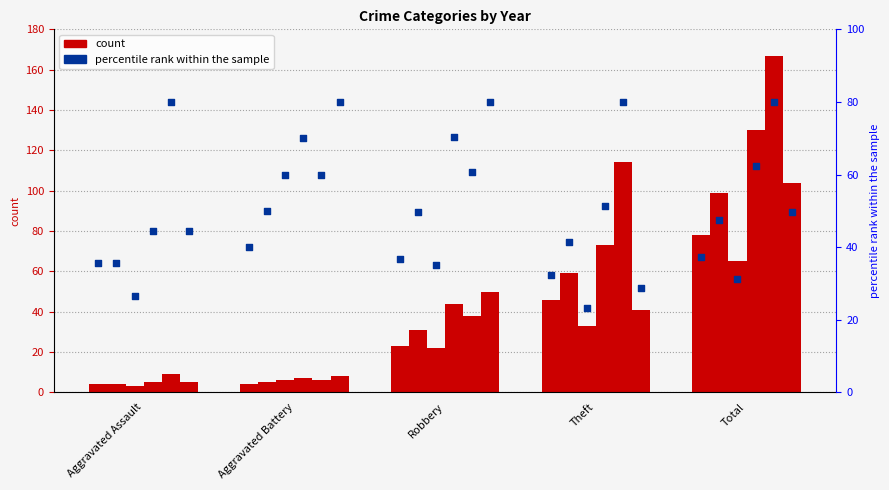

What is the change in value from Aggravated Assault to Theft?

-3.3